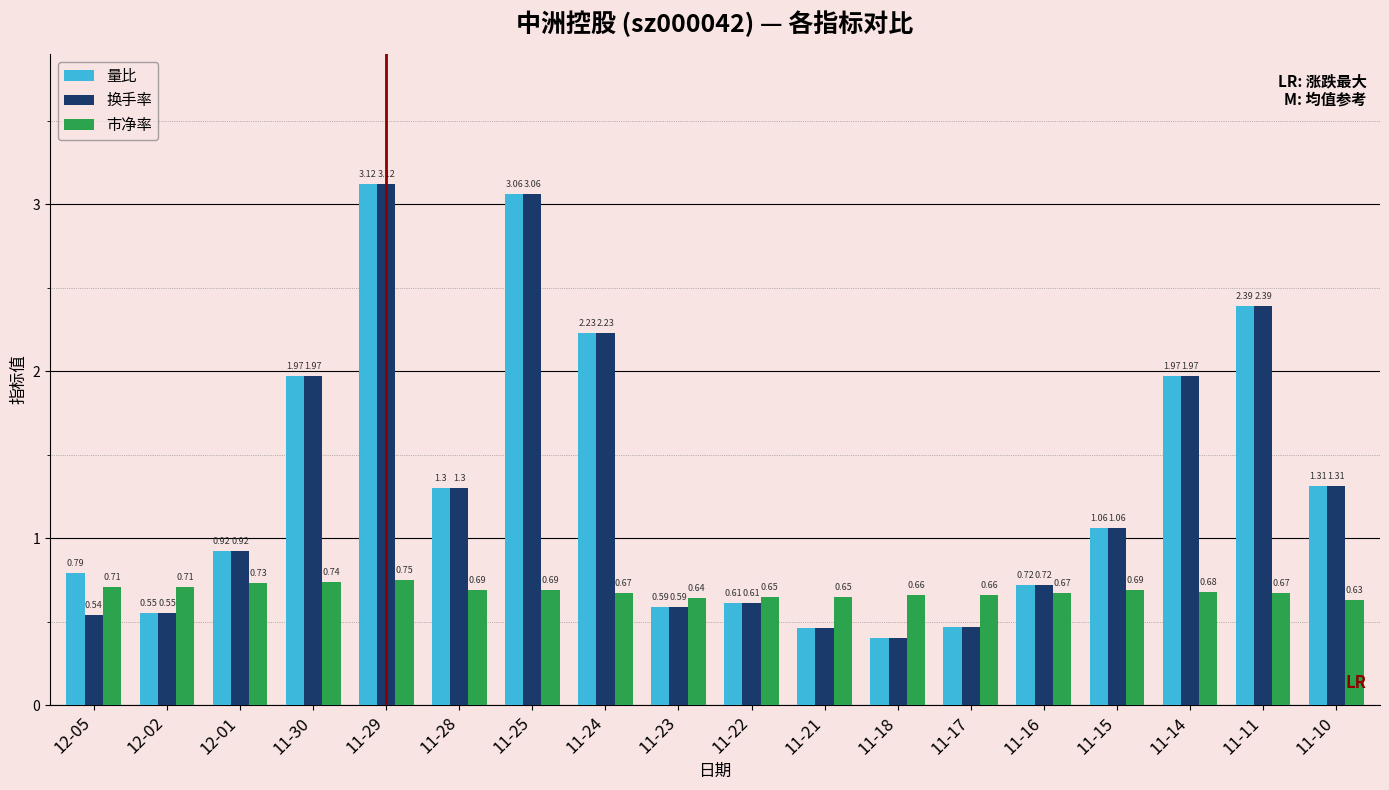

Does the chart contain stacked bars?

No